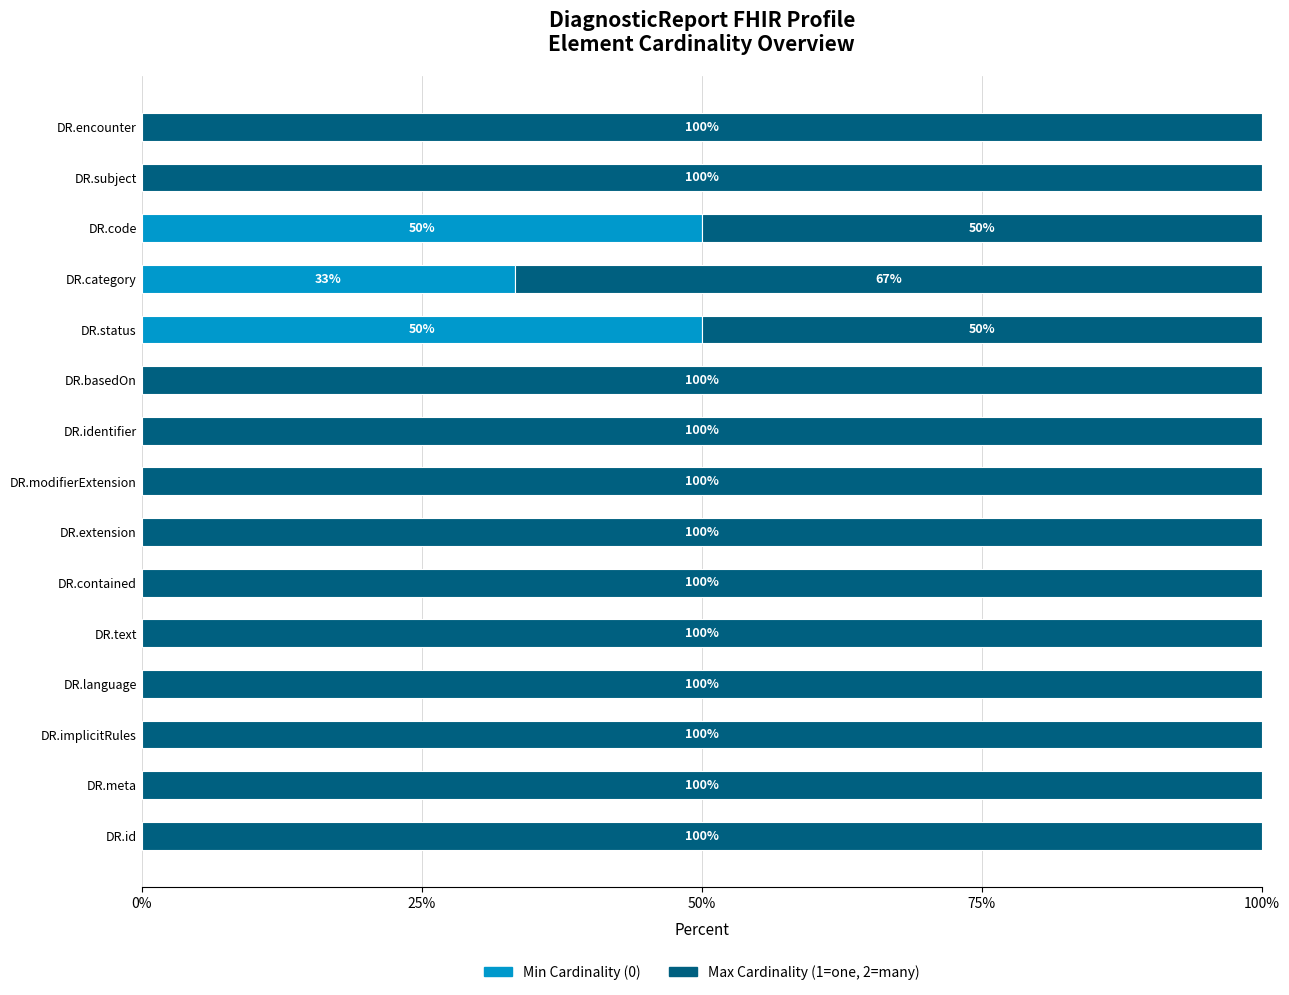

Is it true that Min Cardinality (0) equals 13.4 at DR.category?

False